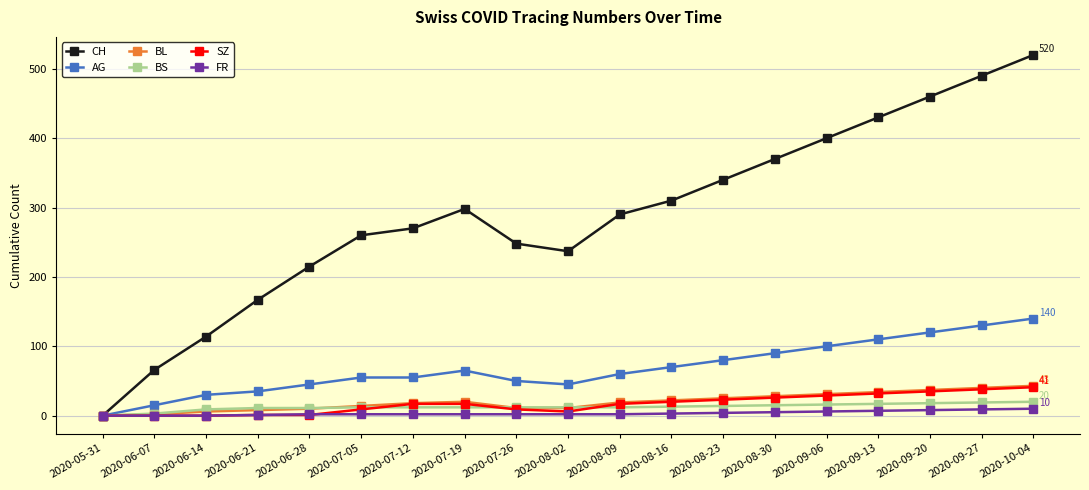

What are all the series names shown in the legend?

CH, AG, BL, BS, SZ, FR